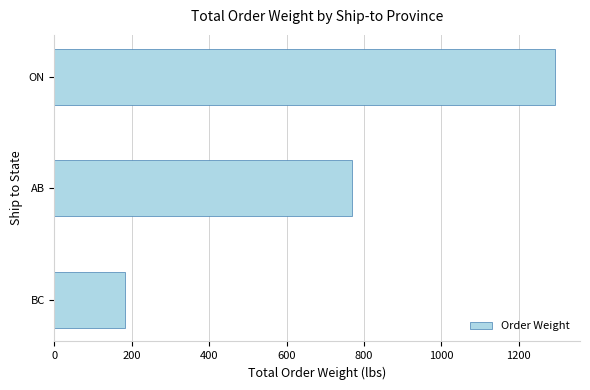

Which category has the highest value across all series?

ON